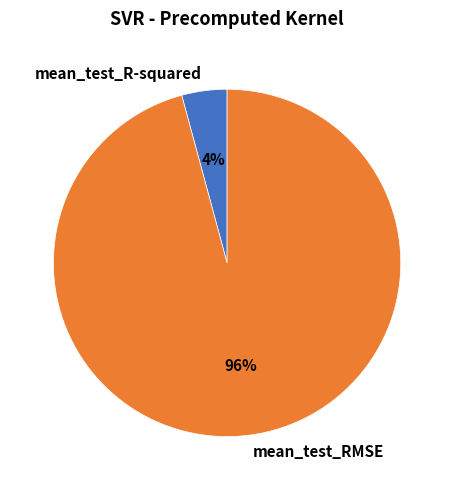

What is the majority slice?

mean_test_RMSE